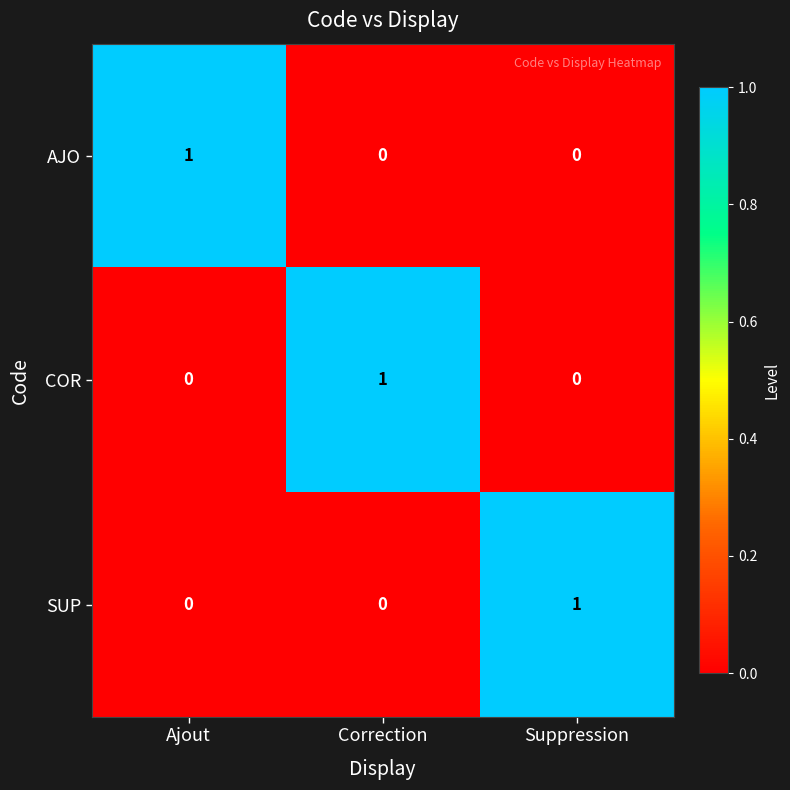

At how many categories does at least one series exceed 0?

3